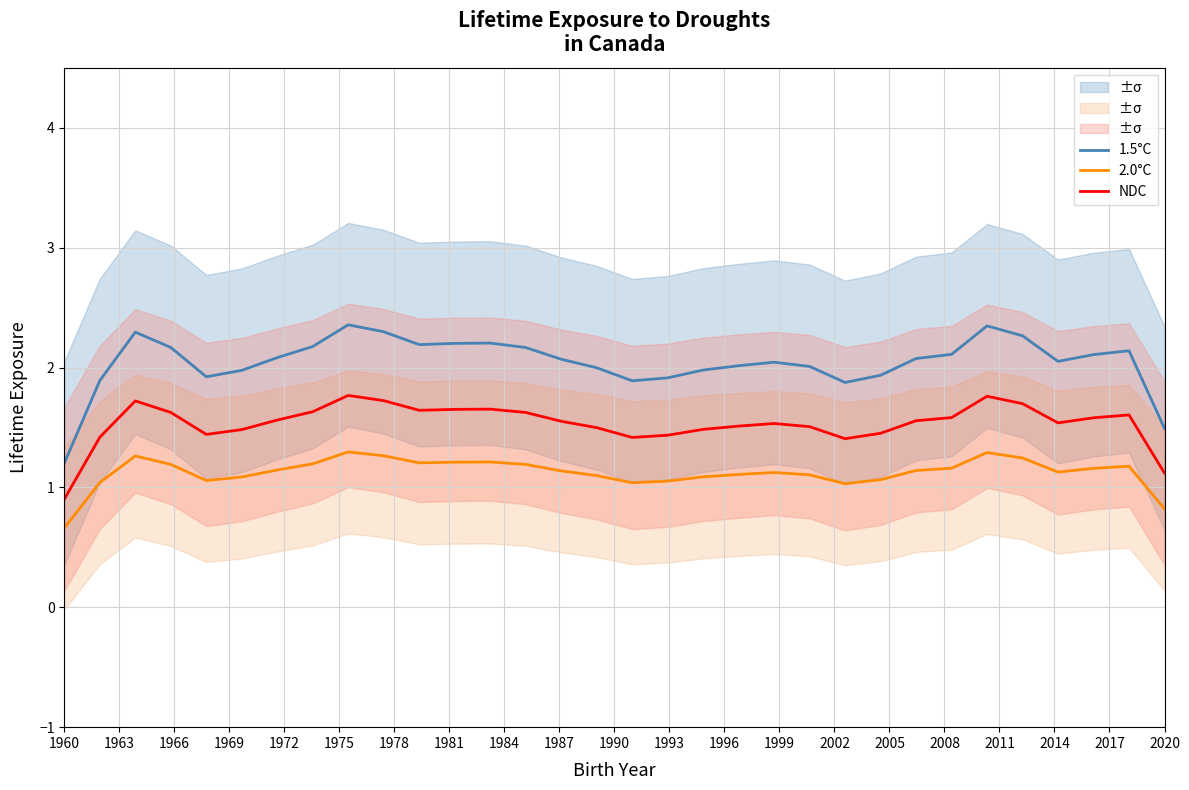

True or false: NDC and 1.5°C cross at least once.

False